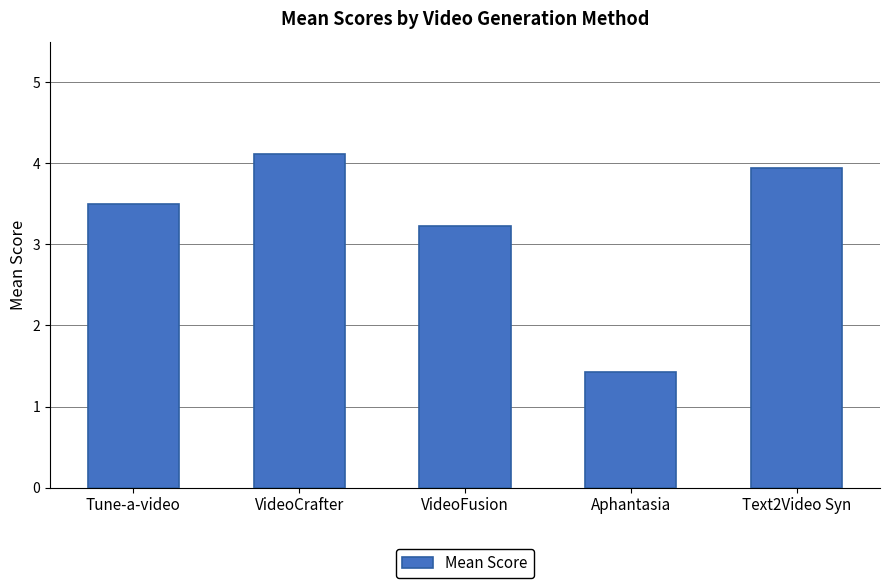

What is the label of the 4th bar from the right?

VideoCrafter